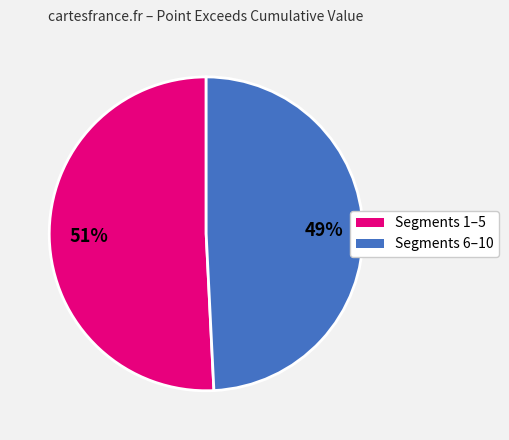

Approximately how many times larger is the value at Segments 1–5 compared to Segments 6–10?

1.0